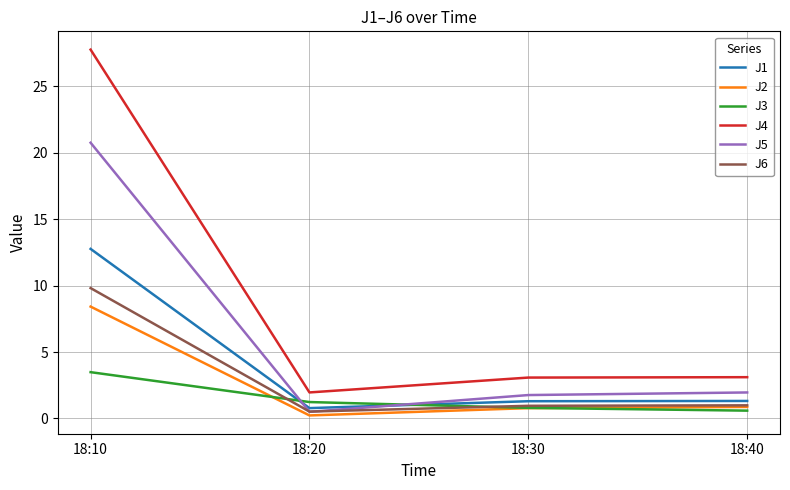

What is the difference between the J2 values at 18:40 and 18:10?

7.6